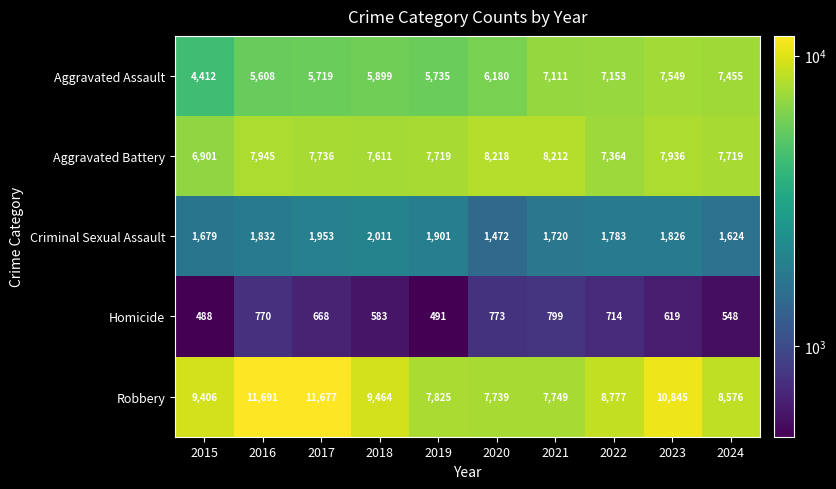

What is the greatest value displayed?

11691